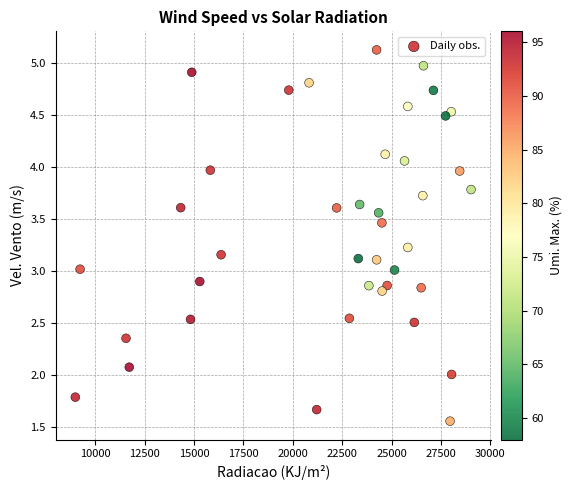

What is the range of X values (max minus min)?

20039.9